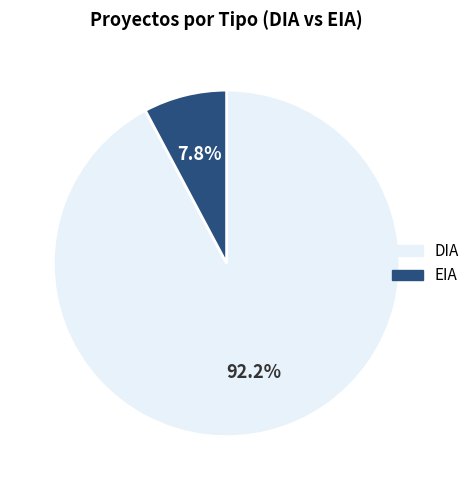

To the nearest percent, what percentage of the pie is EIA?

8%